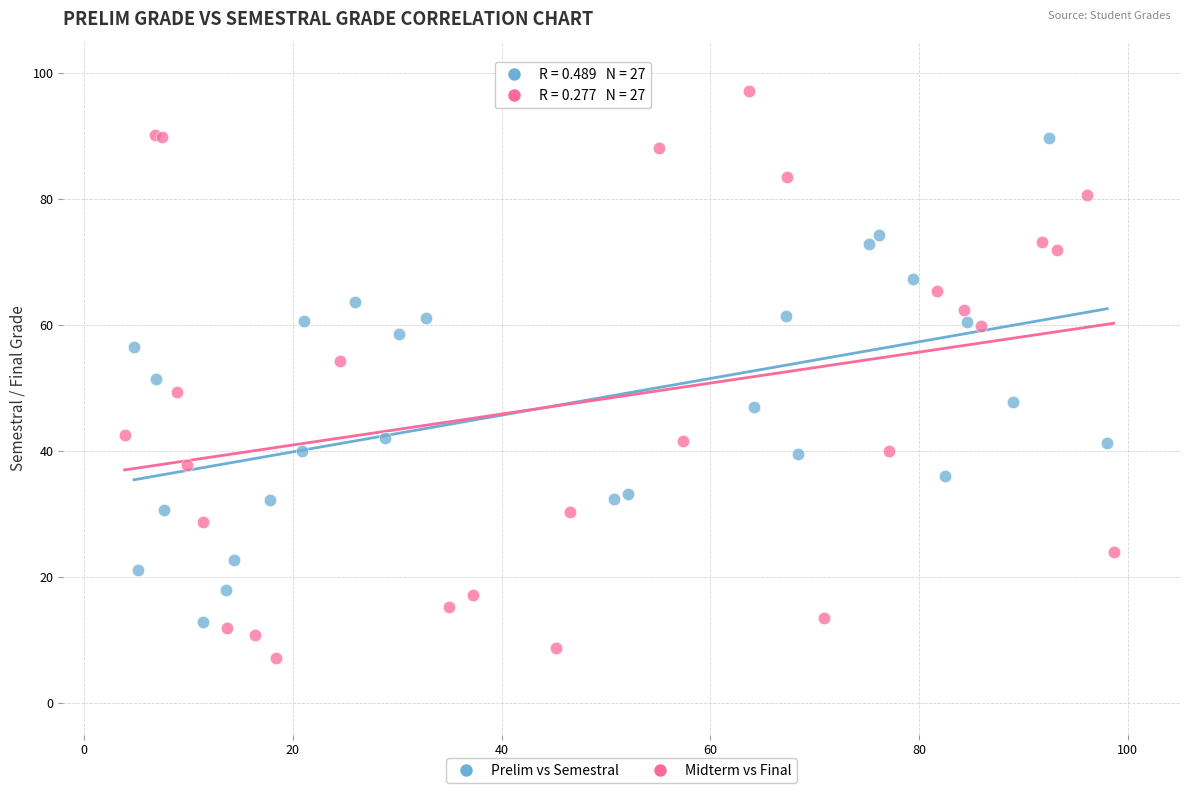

Which series reaches the maximum Y coordinate?

Midterm vs Final